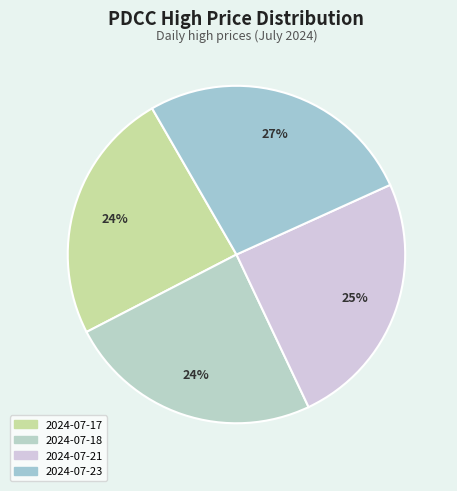

What is the smallest slice in the pie chart?

2024-07-17